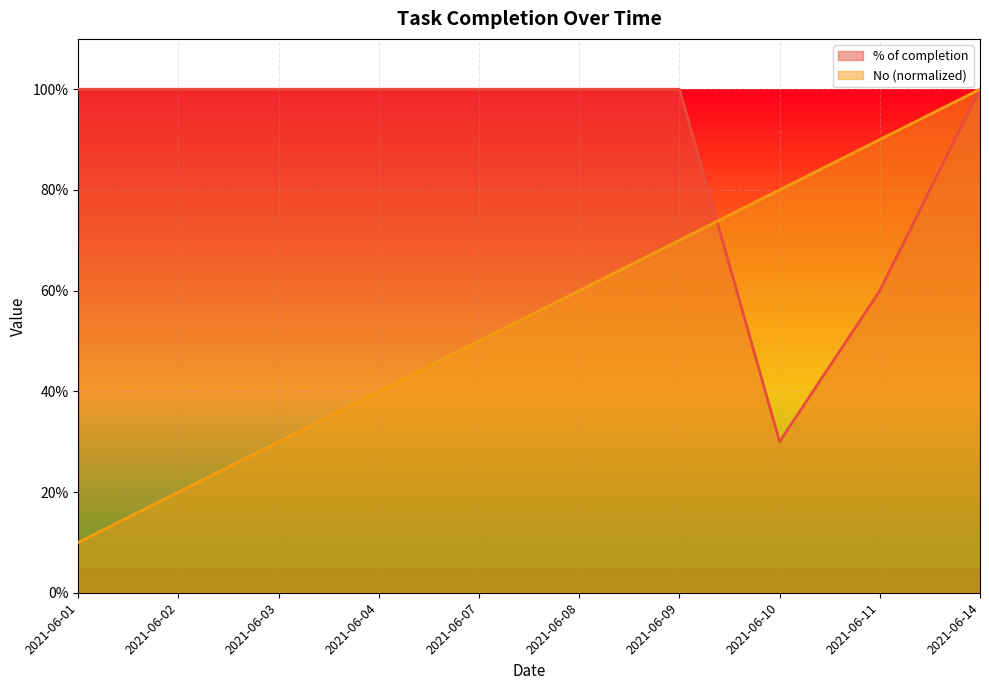

List the labels in order of % of completion line value, smallest first.

2021-06-10, 2021-06-11, 2021-06-01, 2021-06-02, 2021-06-03, 2021-06-04, 2021-06-07, 2021-06-08, 2021-06-09, 2021-06-14